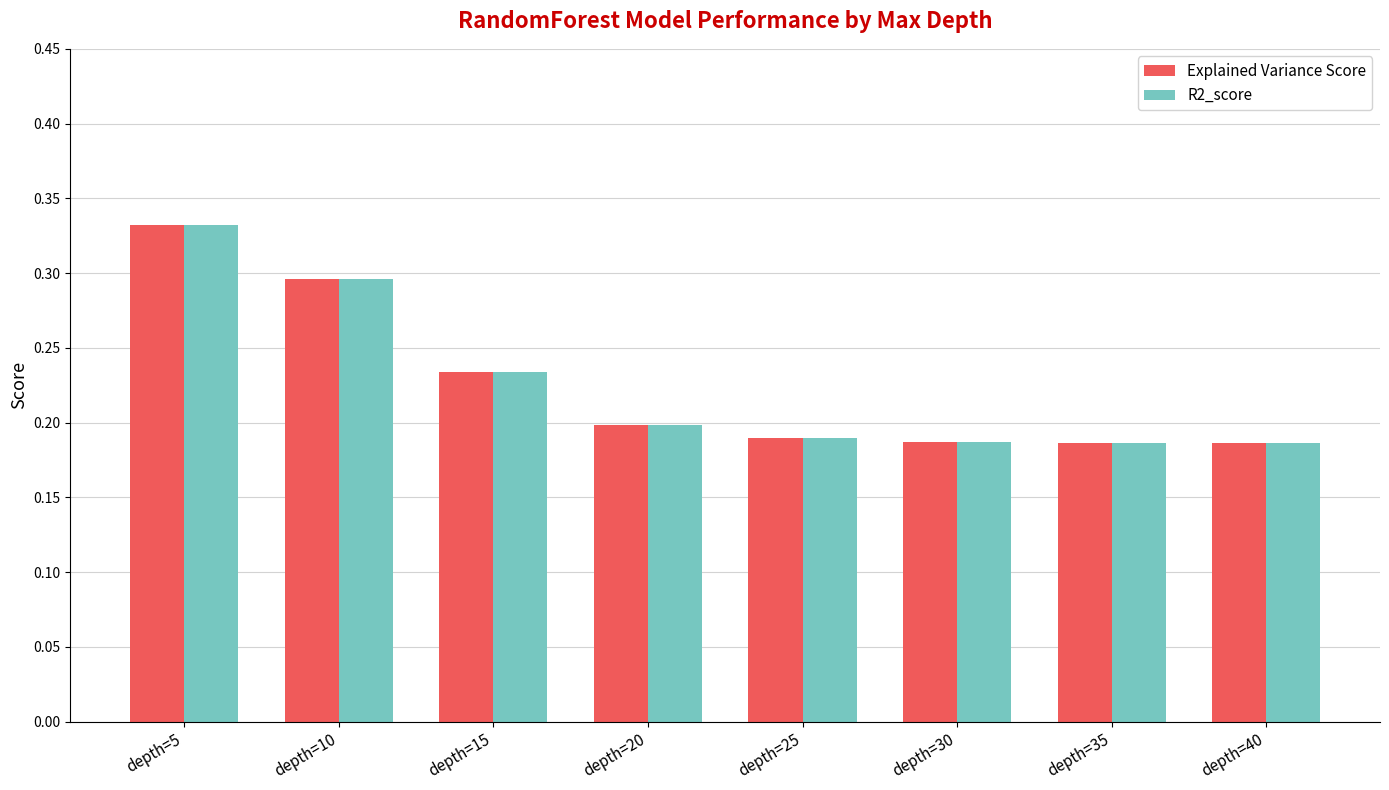

Which category has the highest value in the R2_score series?

depth=5